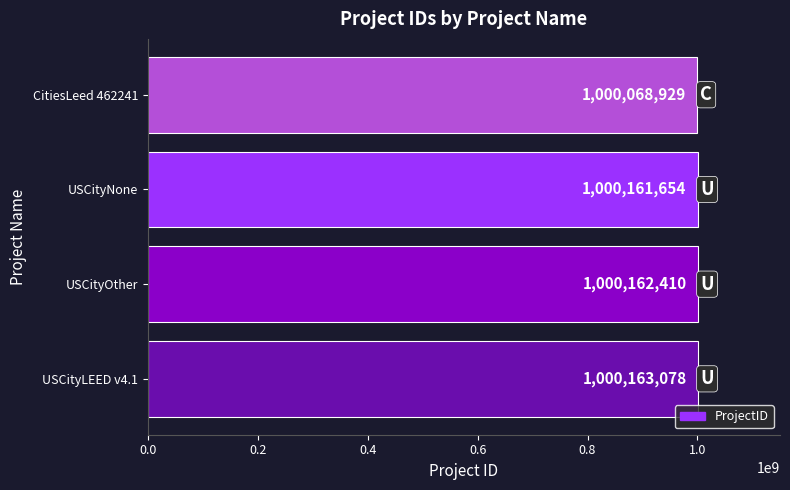

Is it true that the value at USCityNone is 488871159?

False